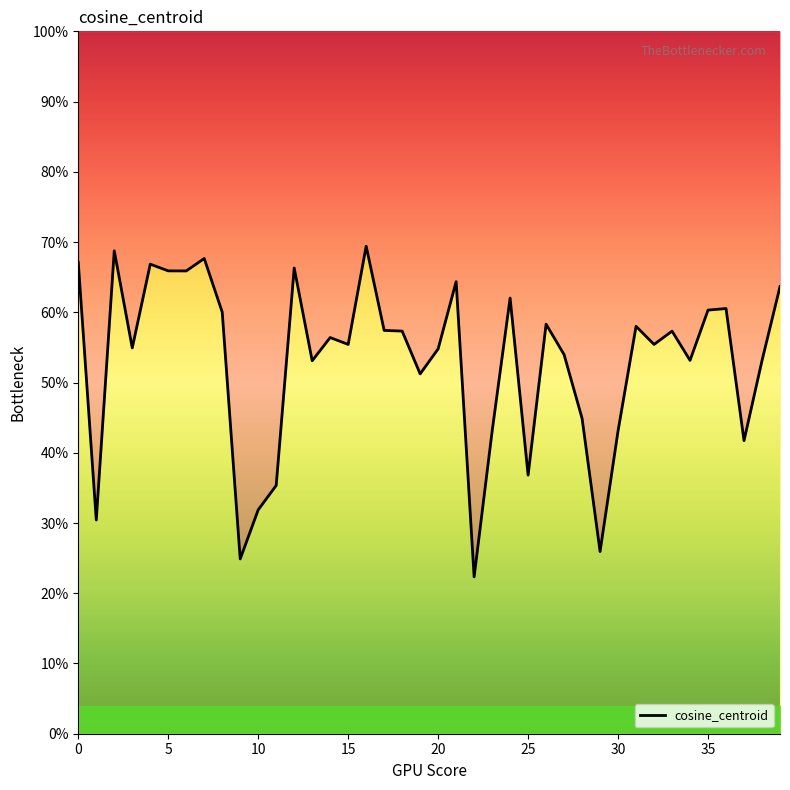

At which label is the value closest to 0?

22